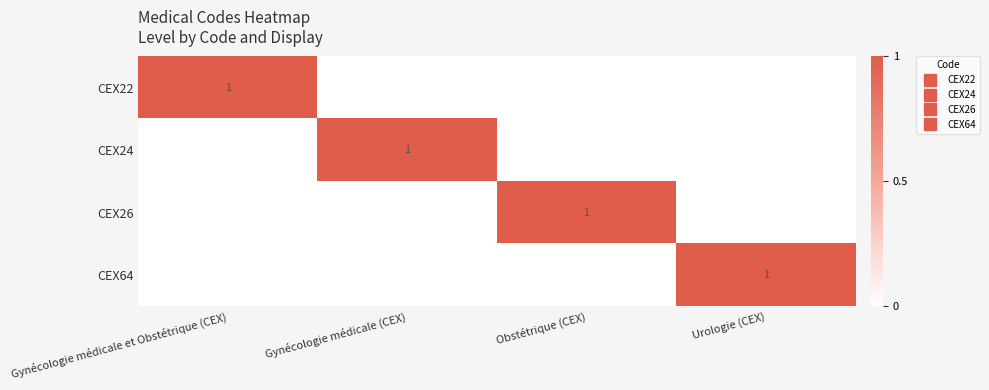

What is the sum of all CEX24 values?

1